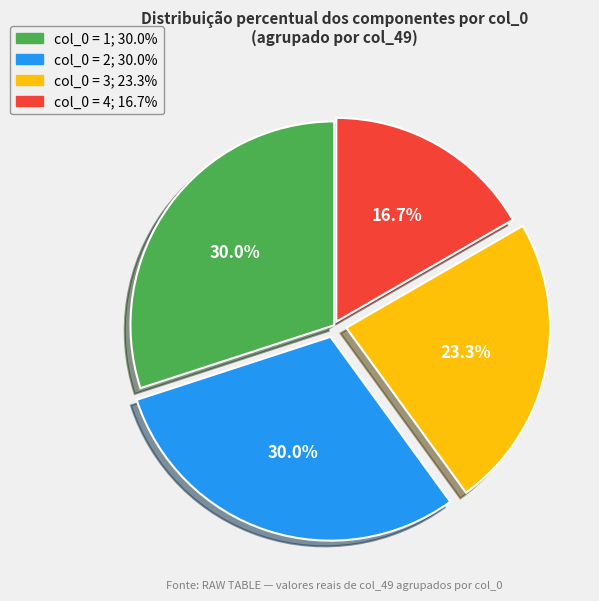

Is there any slice that represents more than half of the pie?

No